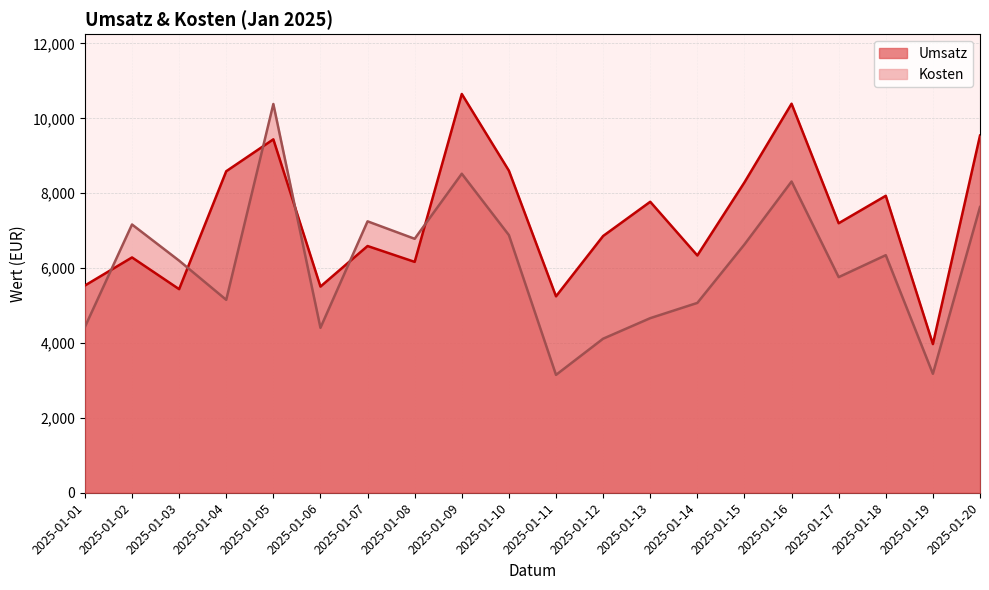

Where is the first local maximum for Kosten?

2025-01-02